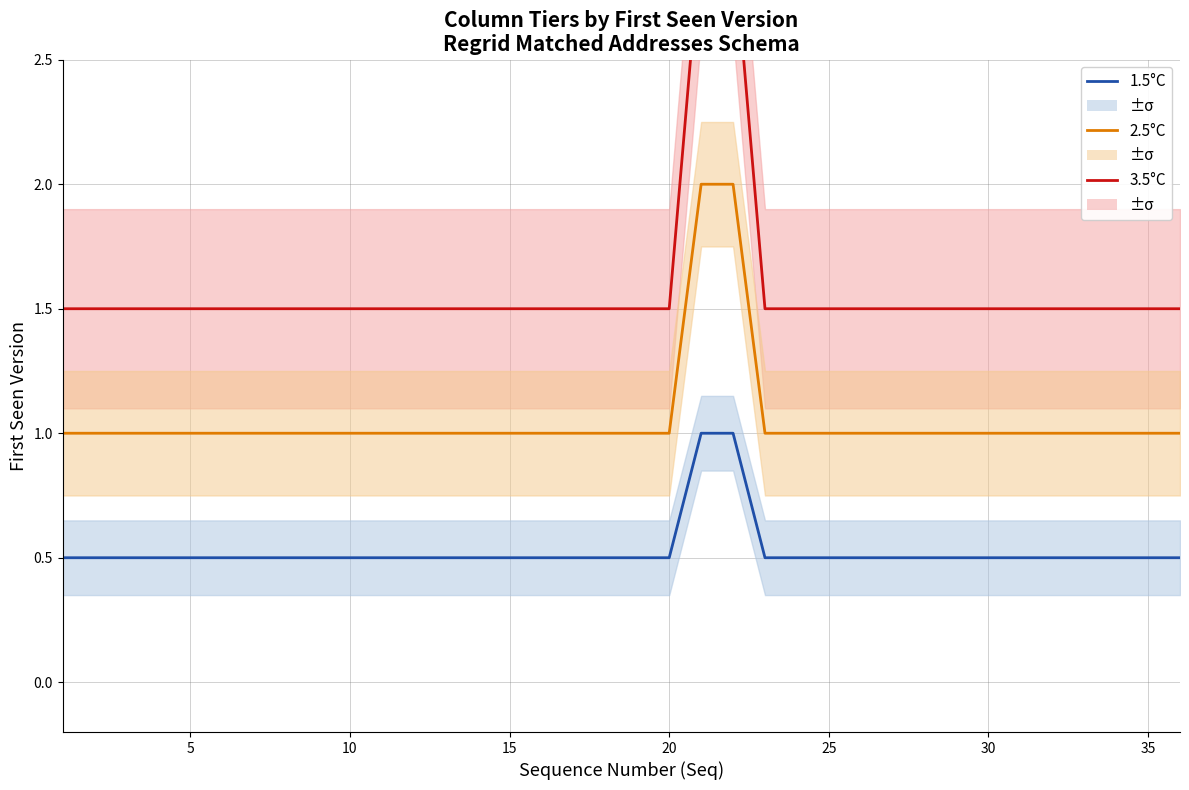

How many data points does each series have?

36